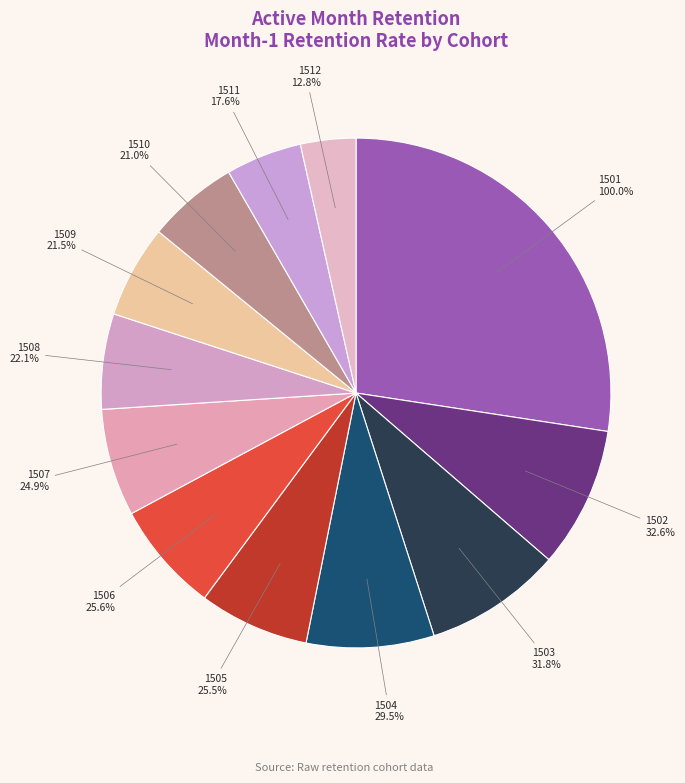

How many slices are in this pie chart?

12